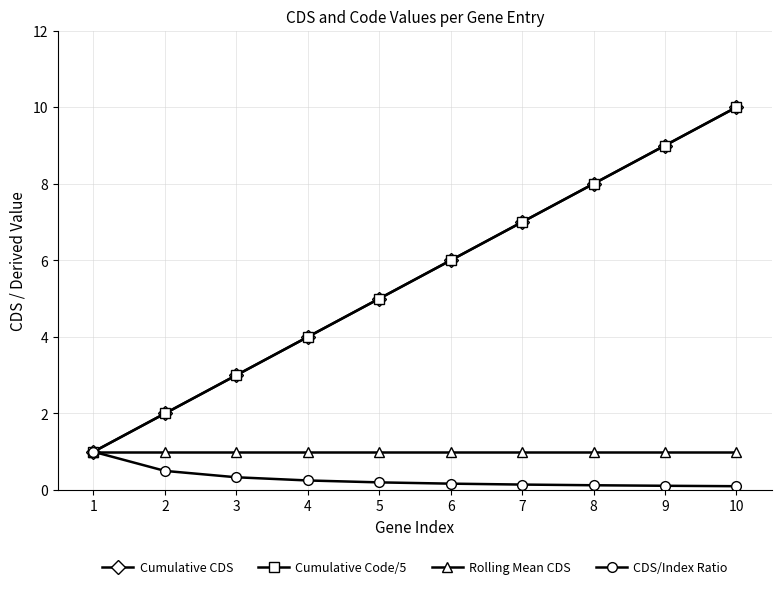

Rank the series at 9 from highest to lowest value.

Cumulative CDS, Cumulative Code/5, Rolling Mean CDS, CDS/Index Ratio